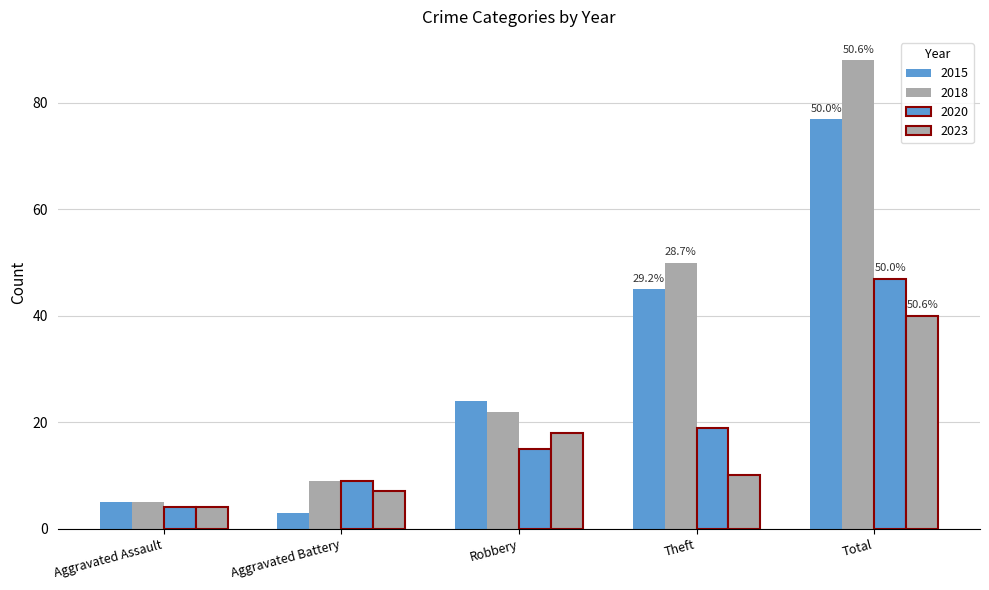

What position from the right is Theft?

2